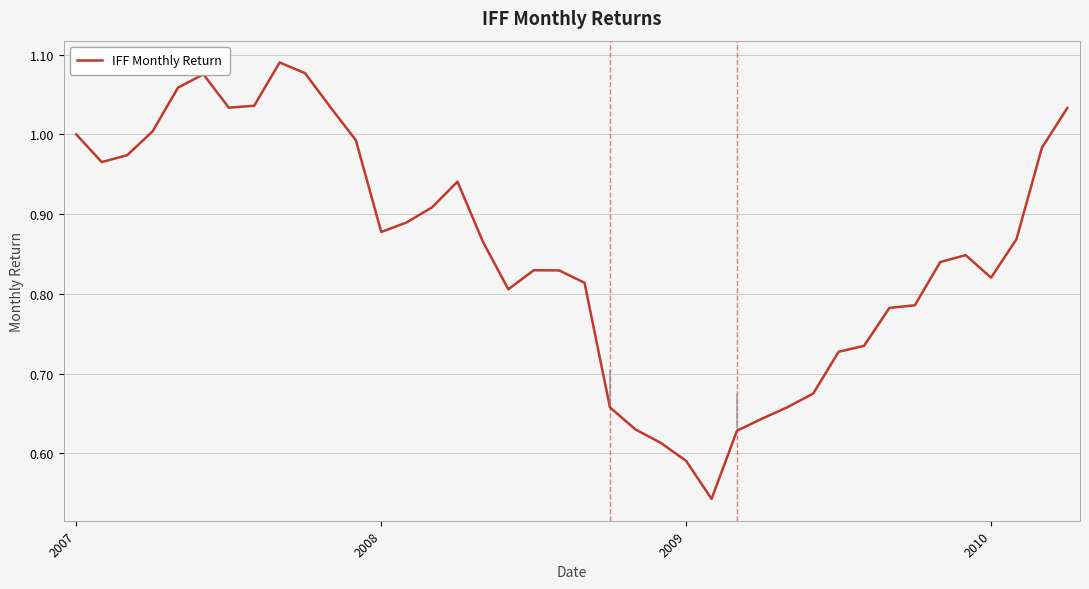

What is the average value?

0.9